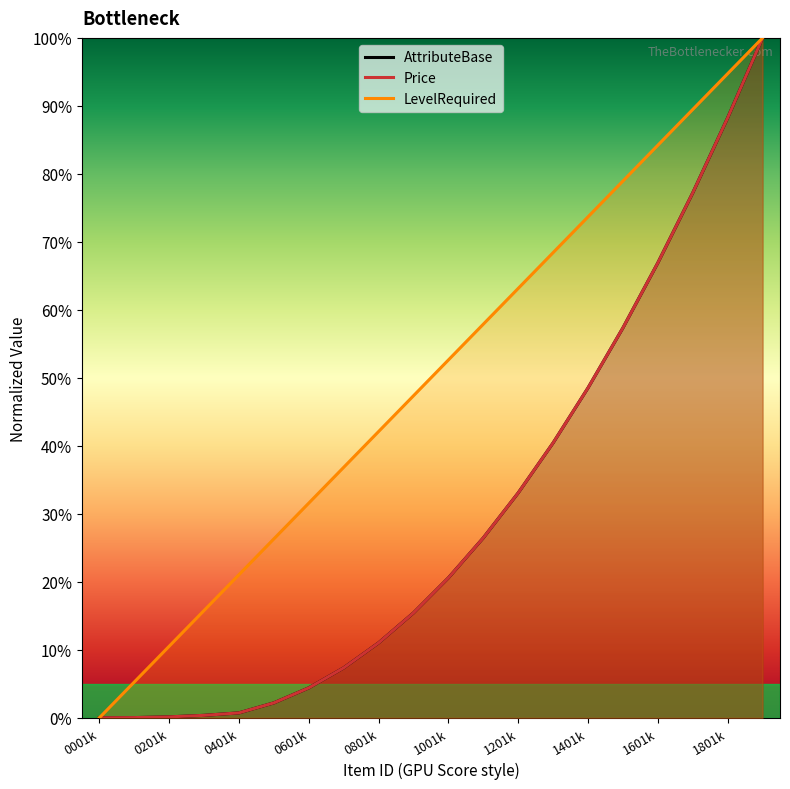

Reading left to right, extract all data points from this chart.

AttributeBase: 0.0	0.0	0.1	0.4	0.7	2.2	4.4	7.3	11.0	15.4	20.6	26.5	33.1	40.4	48.5	57.3	66.9	77.2	88.2	100.0
Price: 0.0	0.0	0.1	0.4	0.7	2.2	4.4	7.3	11.0	15.4	20.6	26.5	33.1	40.4	48.5	57.3	66.9	77.2	88.2	100.0
LevelRequired: 0.0	5.3	10.5	15.8	21.1	26.3	31.6	36.8	42.1	47.4	52.6	57.9	63.2	68.4	73.7	78.9	84.2	89.5	94.7	100.0